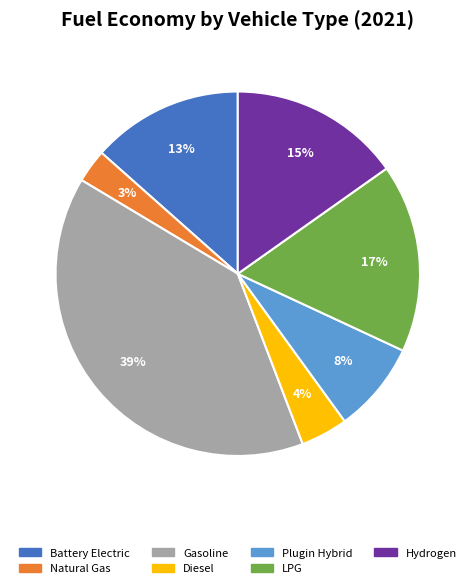

Count the number of slices in the pie.

7